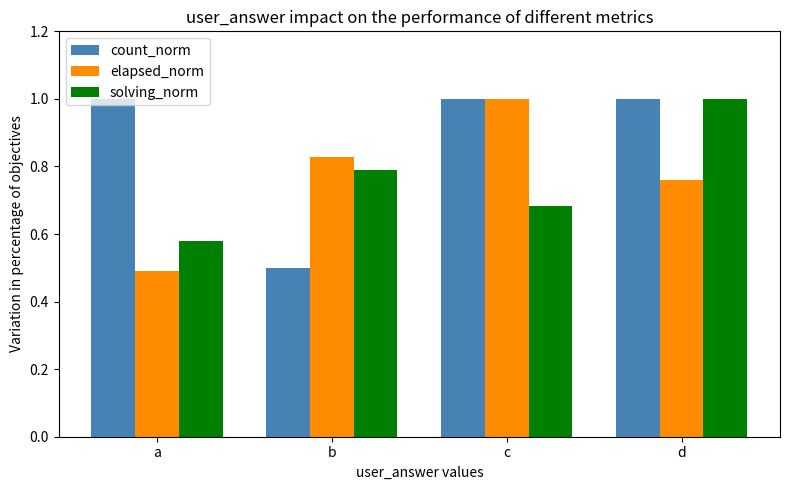

Read the count_norm value at d.

1.0